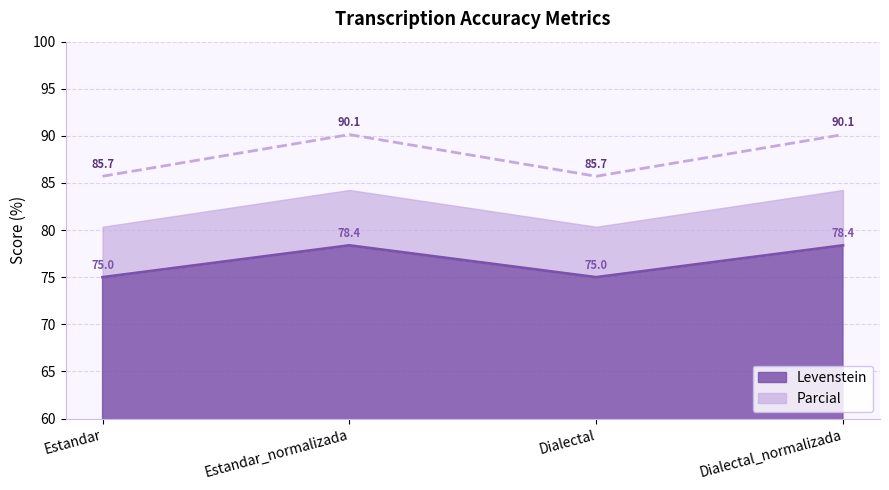

True or false: Levenstein and Parcial cross at least once.

False